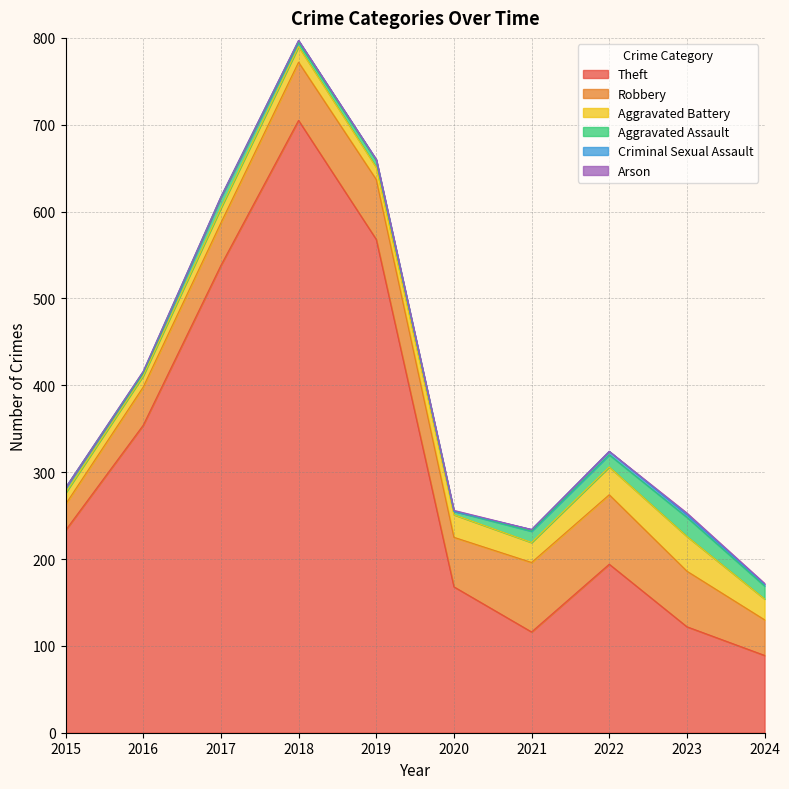

Count the number of categories in the chart.

10